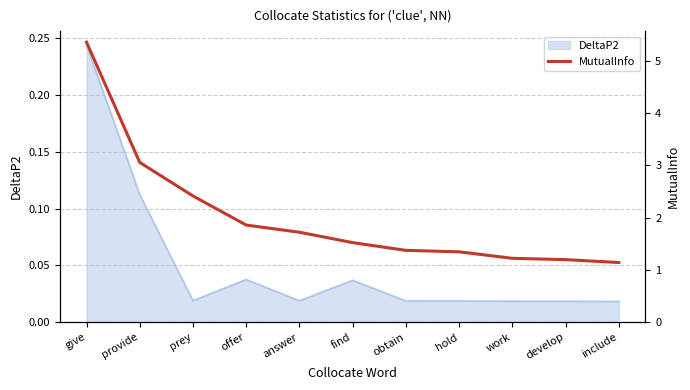

Between give and work, which is larger?

give